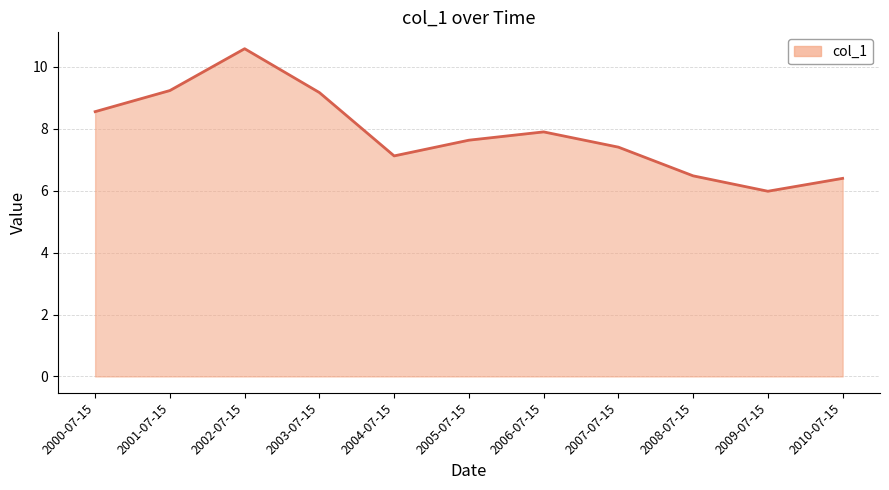

At which category does the chart reach its peak across all series?

2002-07-15